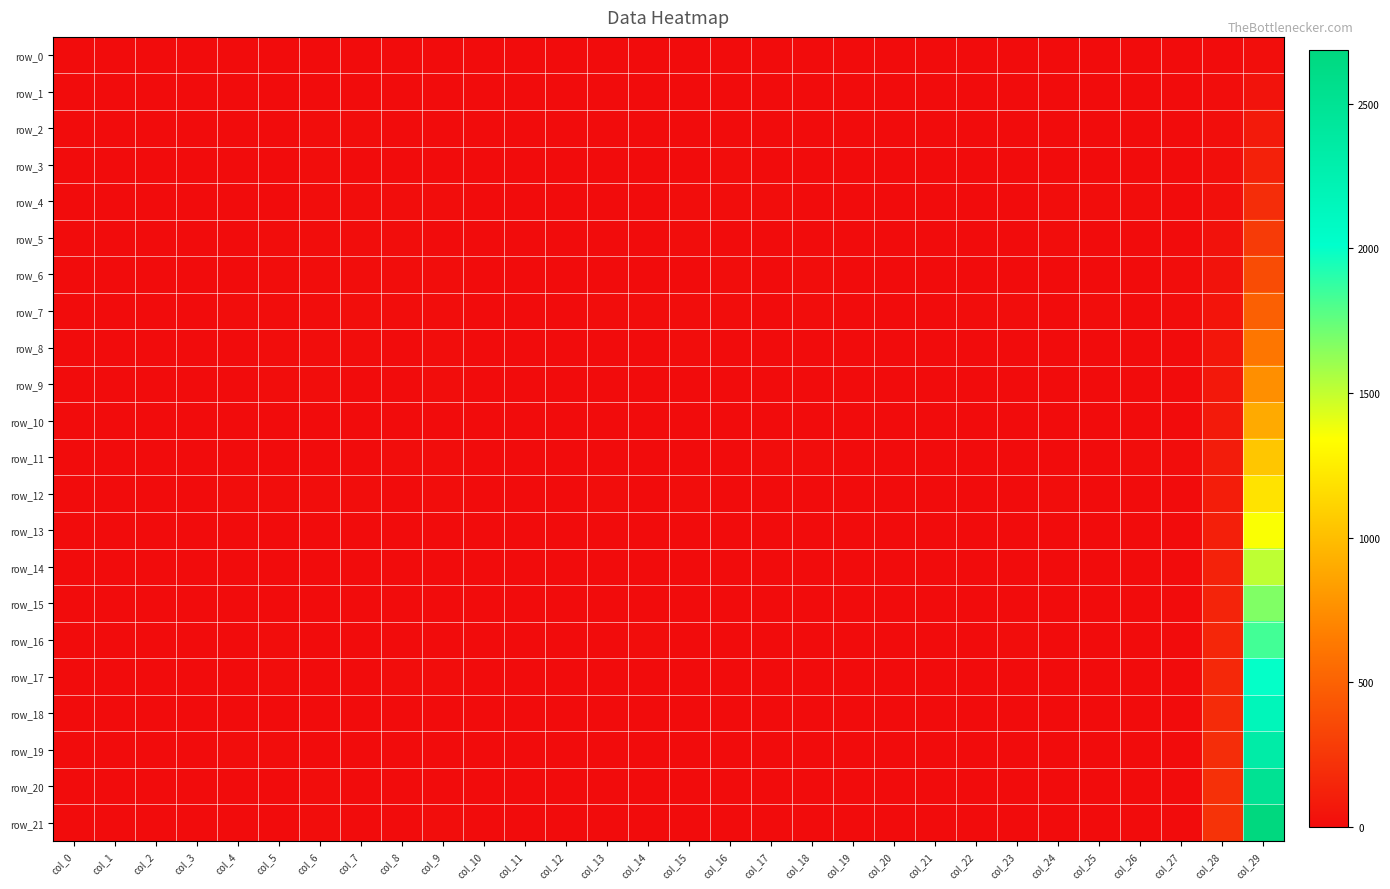

At col_11, list the series in order from smallest to largest.

row_15, row_14, row_0, row_19, row_1, row_18, row_9, row_21, row_13, row_2, row_17, row_20, row_16, row_11, row_10, row_3, row_5, row_8, row_4, row_12, row_6, row_7